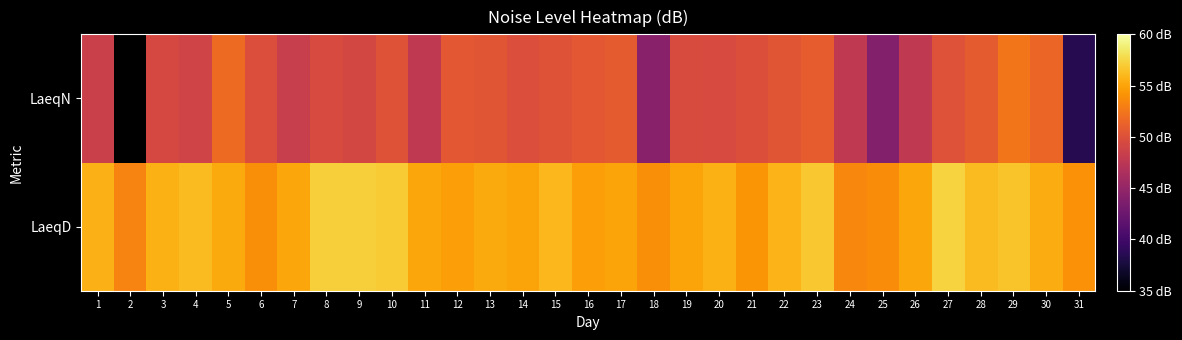

How many data points does each series have?

31